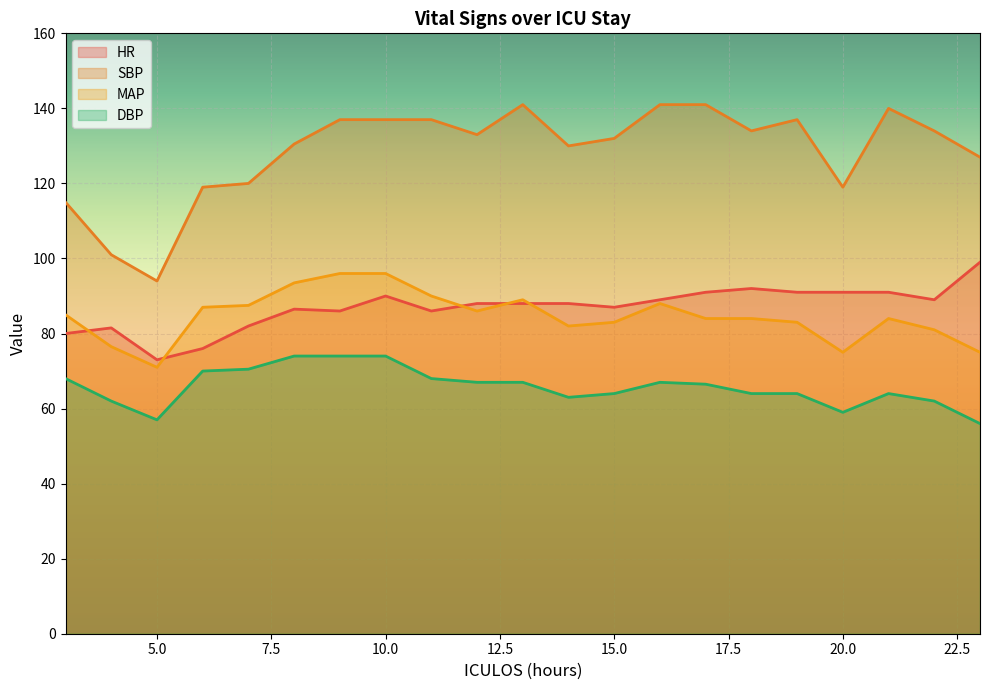

How many data points in MAP are less than 84?

8